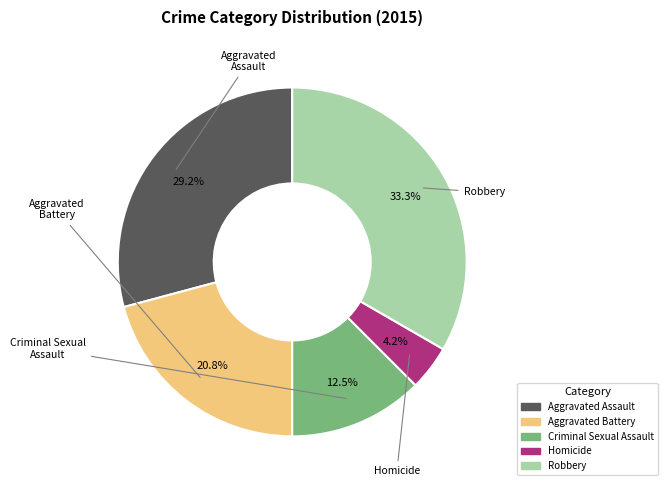

Does Aggravated Assault account for over 50% of the chart?

No